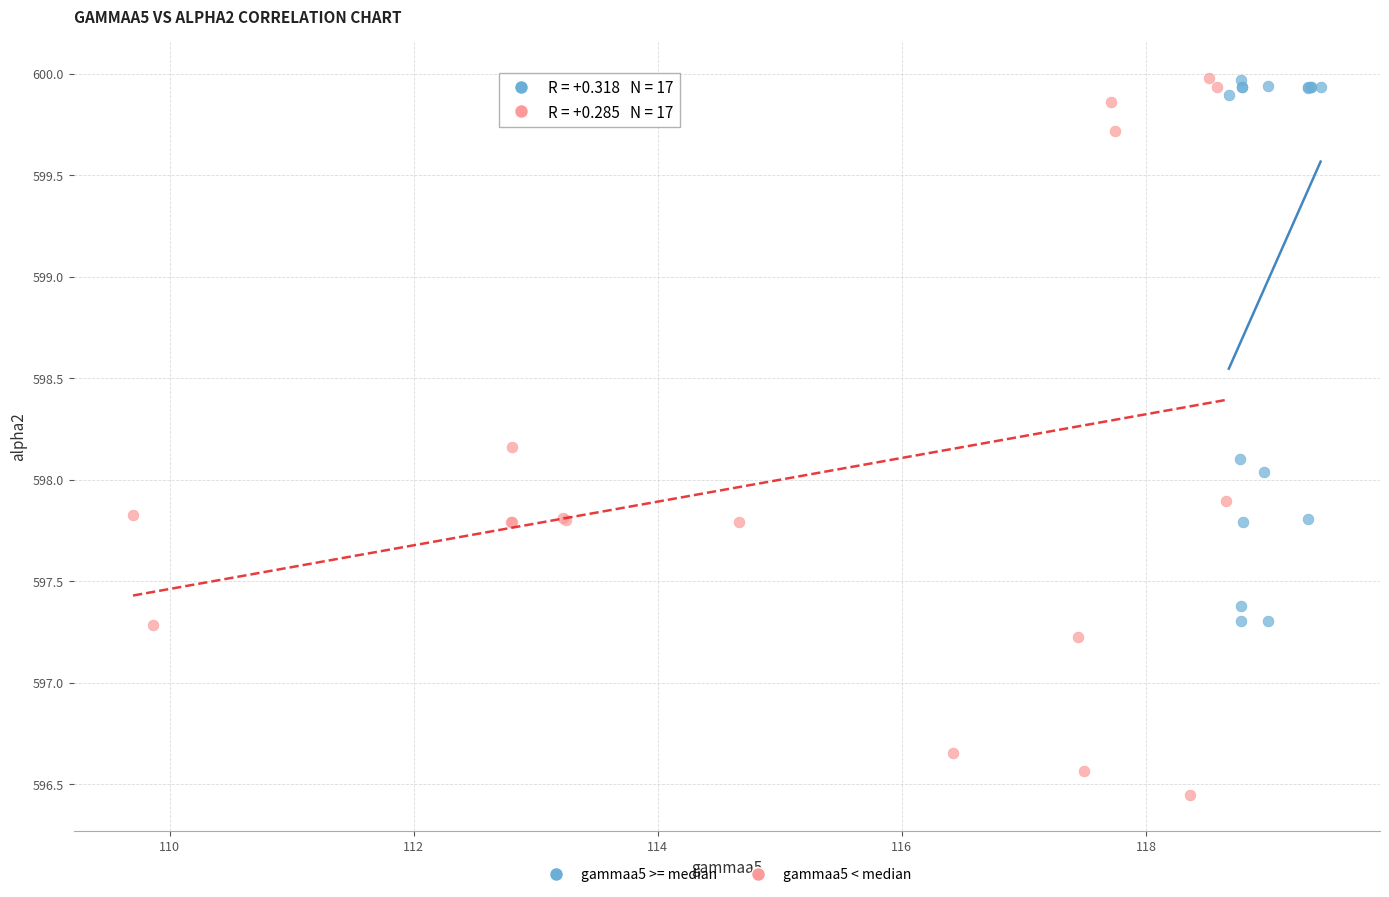

Which series contains the lowest Y value?

gammaa5 < median